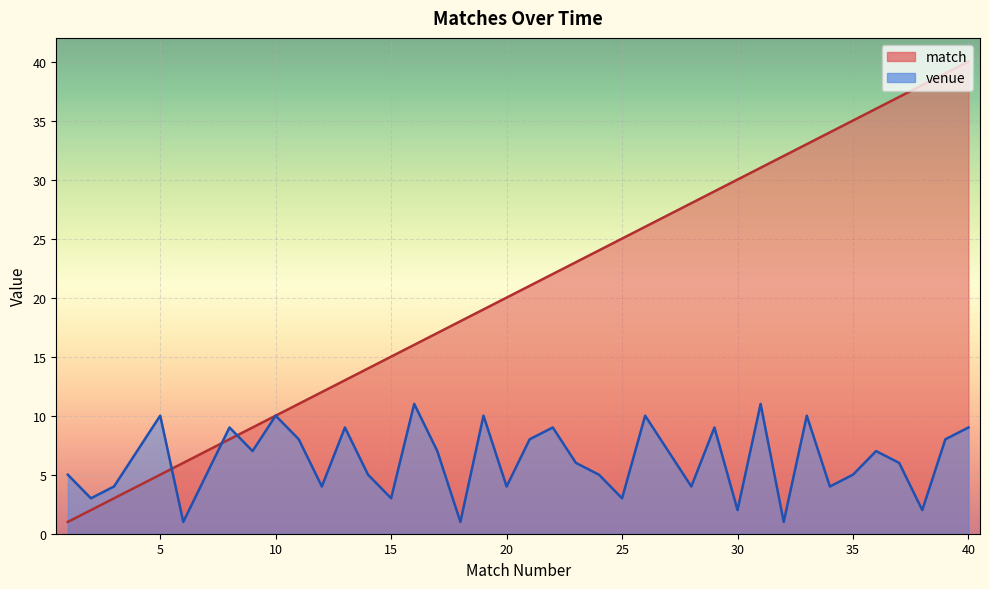

What is the difference between the maximum and minimum values in the venue series?

10